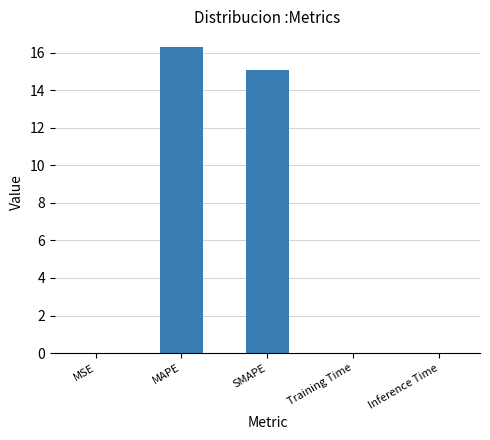

What is the maximum value shown in the chart?

16.3